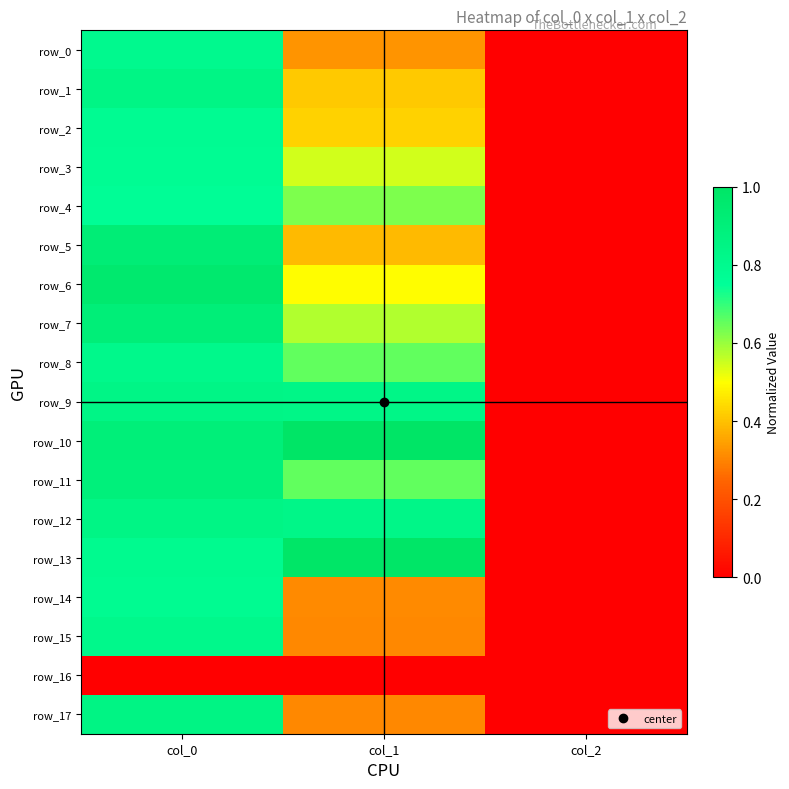

What is the average value of the row_7 series?

0.5